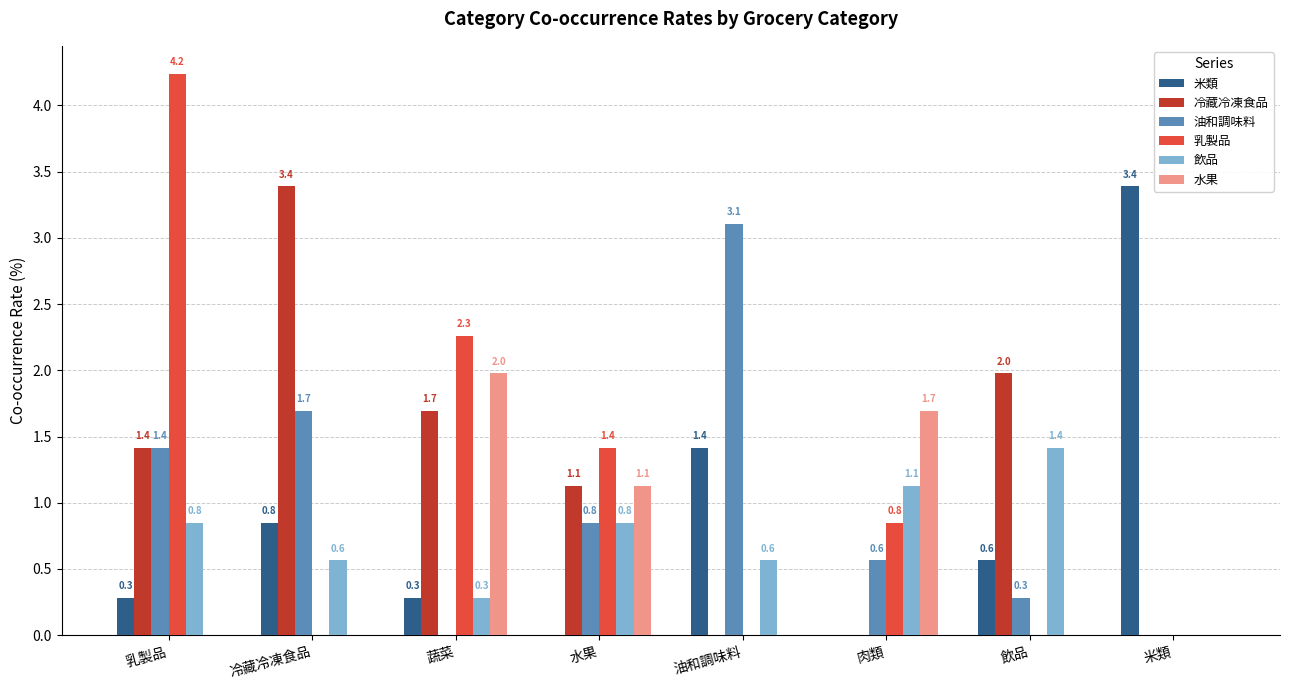

Is it true that 冷藏冷凍食品 equals 0.0 at 肉類?

True